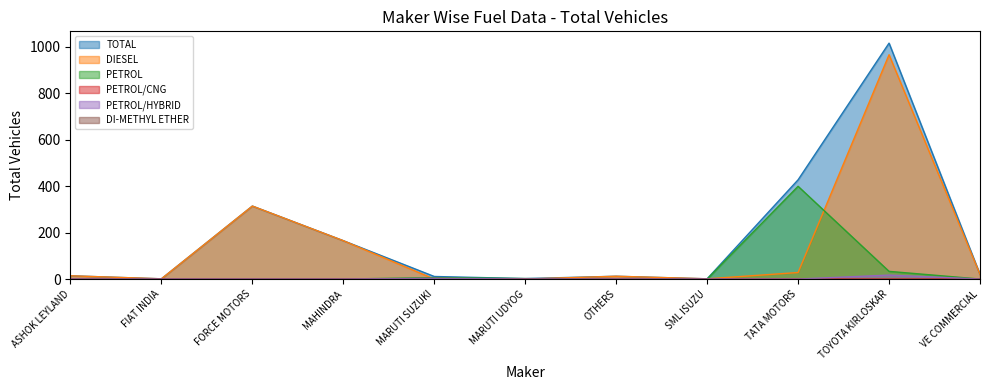

At which label does PETROL reach its peak?

TATA MOTORS